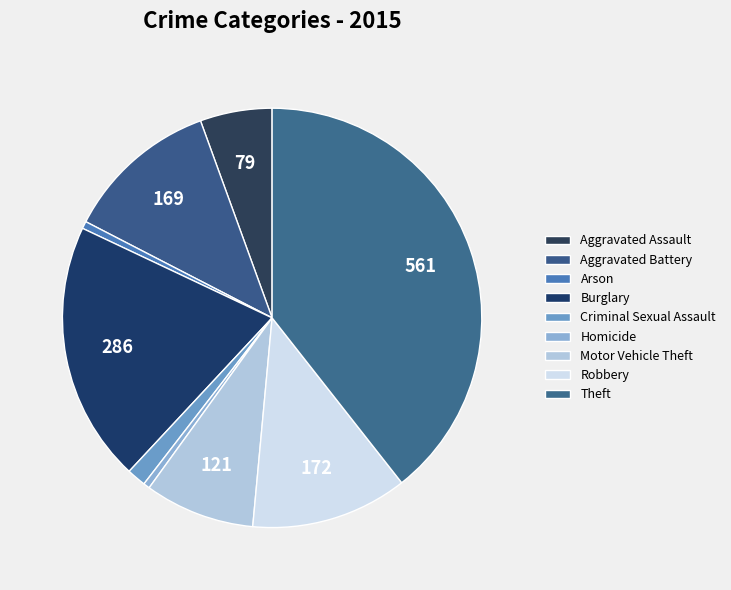

How much of the chart is everything except Robbery?

87.9%